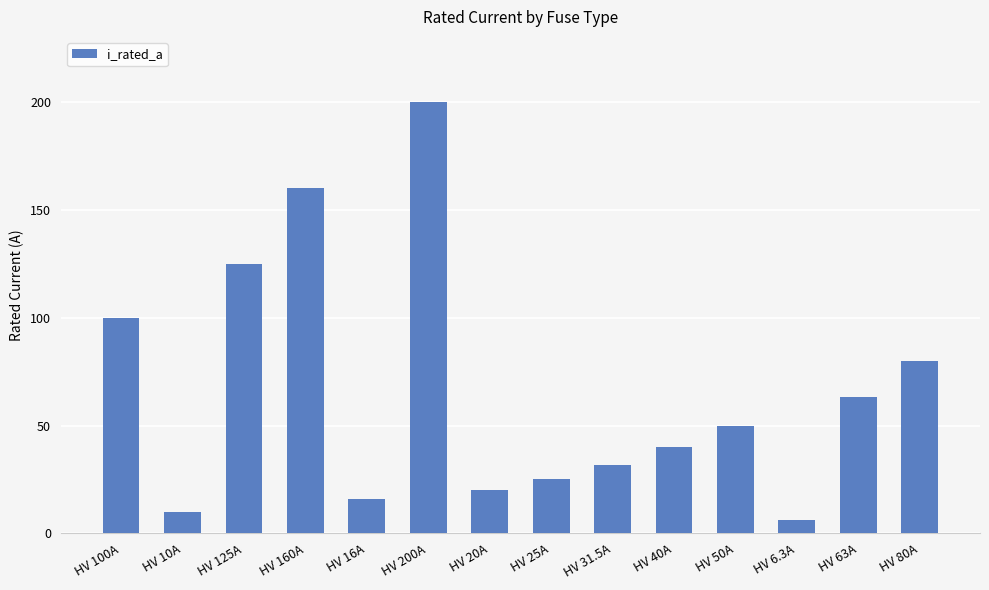

Reading left to right, what are all the values shown in this chart?

100.0	10.0	125.0	160.0	16.0	200.0	20.0	25.0	31.5	40.0	50.0	6.3	63.0	80.0